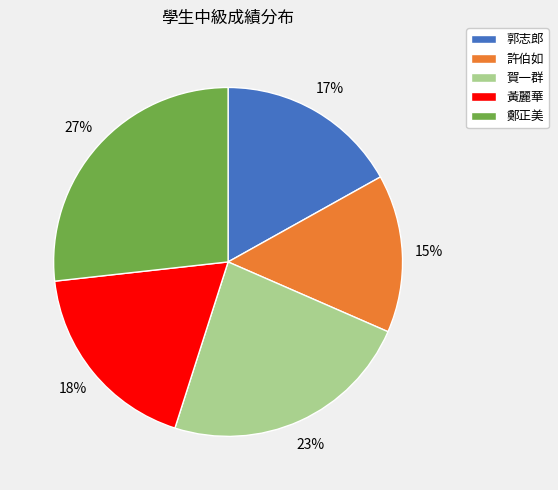

What is the smallest slice in the pie chart?

許伯如